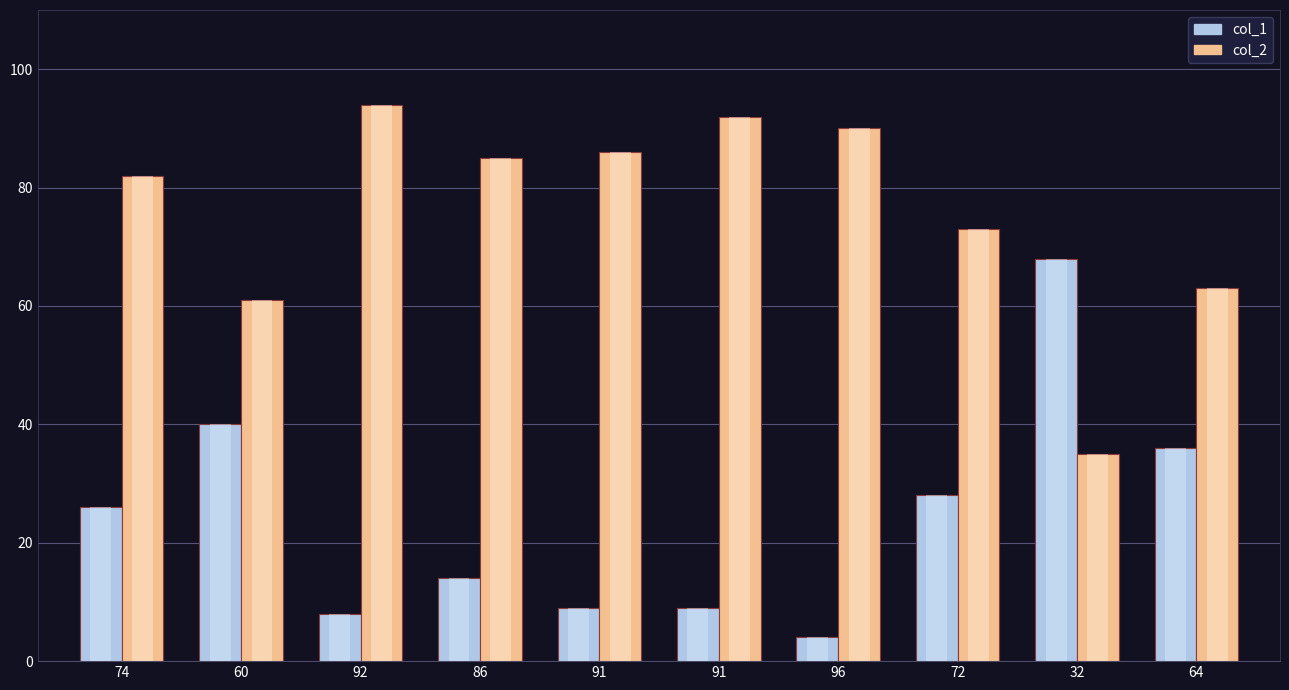

The col_1 series shows 12 at 74. True or false?

False